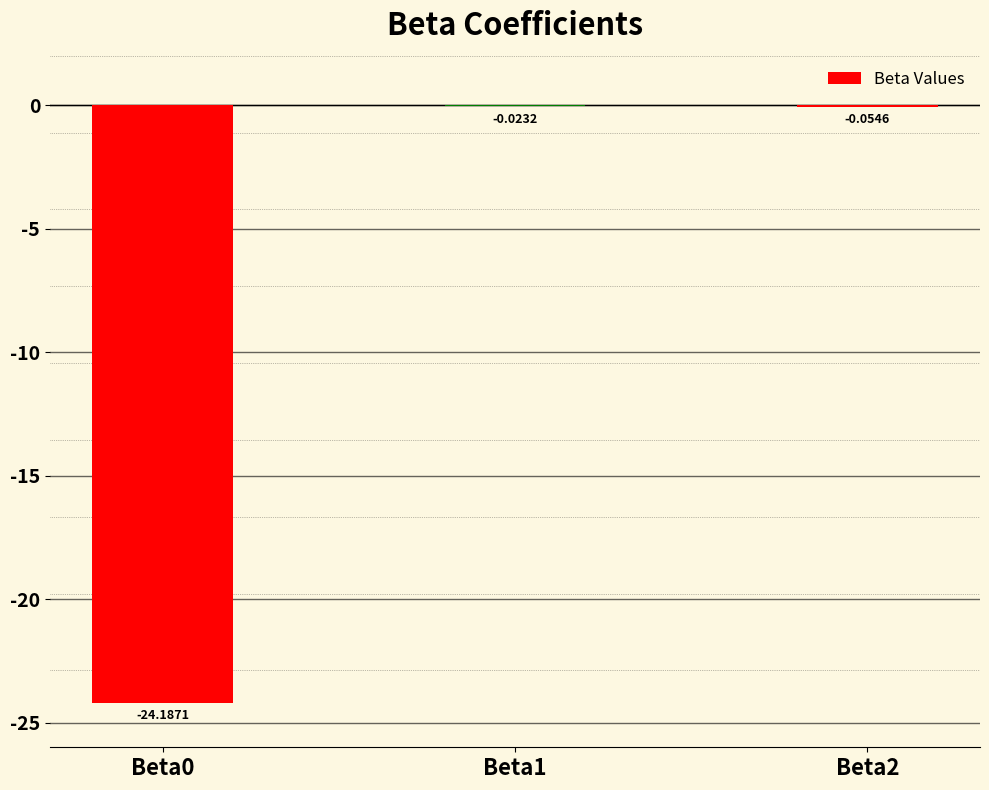

Is it true that the value at Beta0 is -13.6?

False